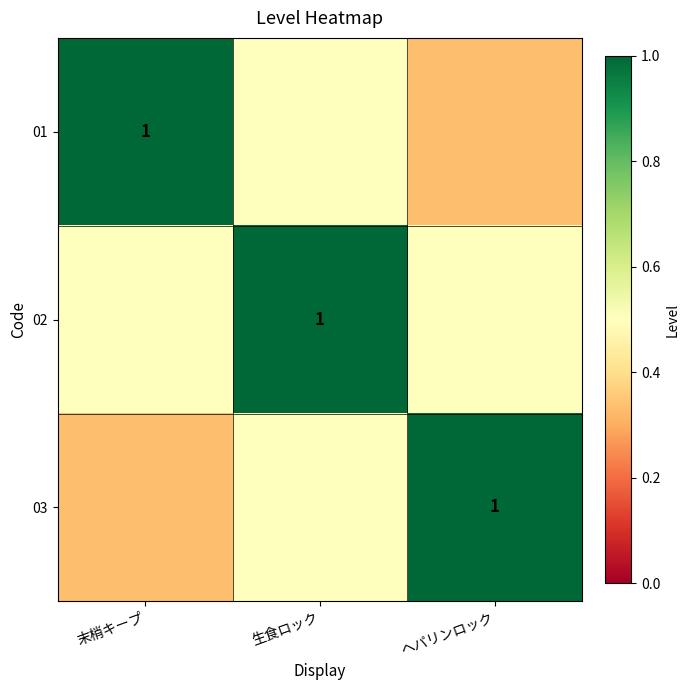

Rank the series by their maximum value, from highest to lowest.

01, 02, 03